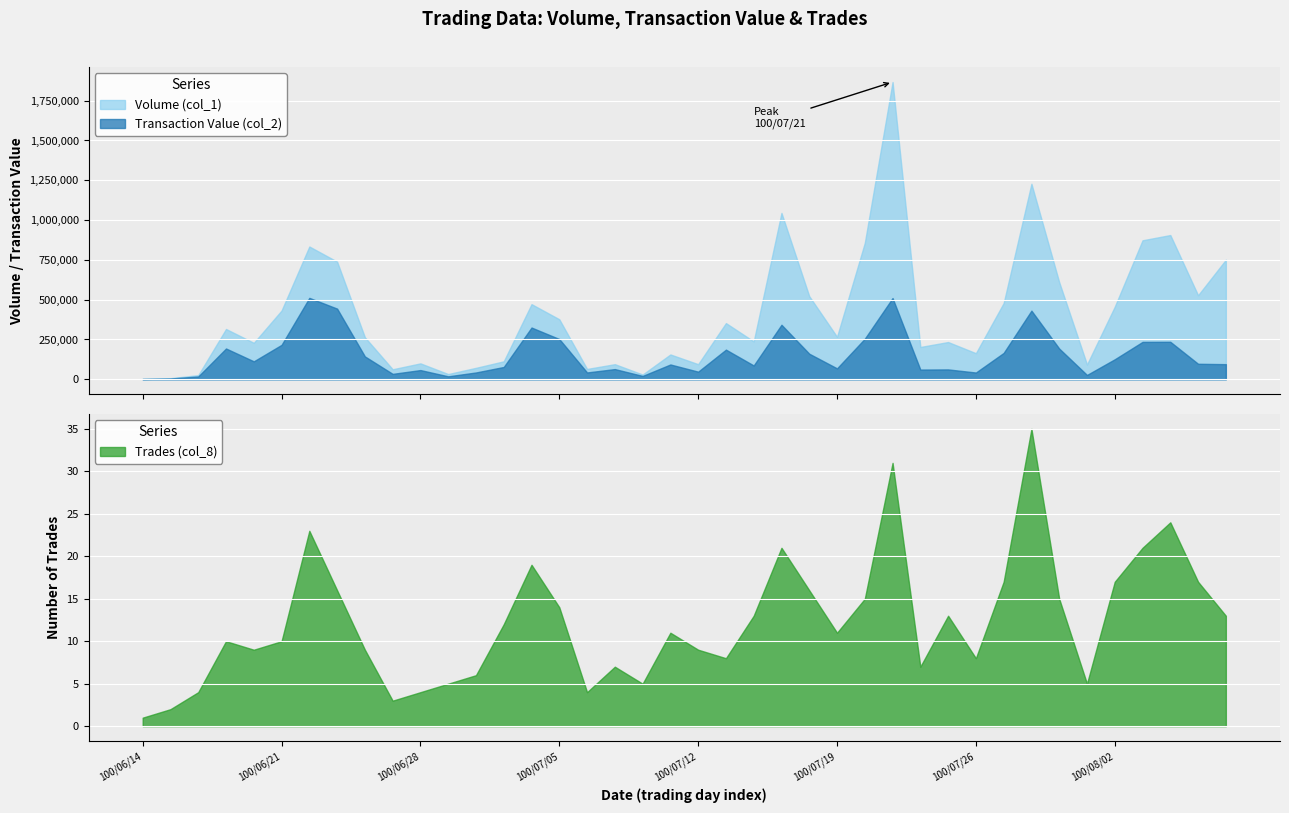

How many distinct data groups are displayed?

3